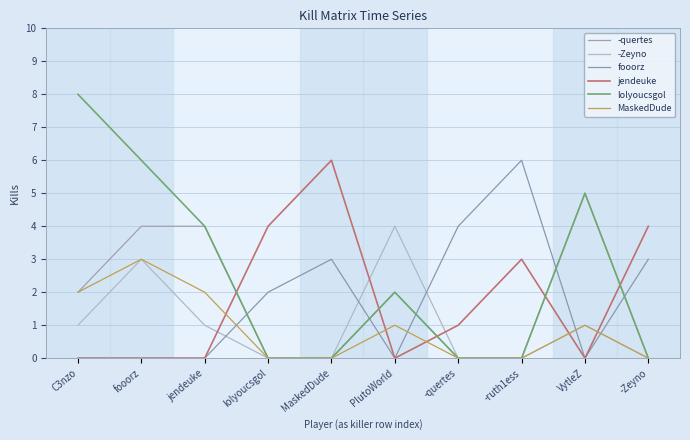

In lolyoucsgol, how many points are higher than both neighbors (excluding endpoints)?

2